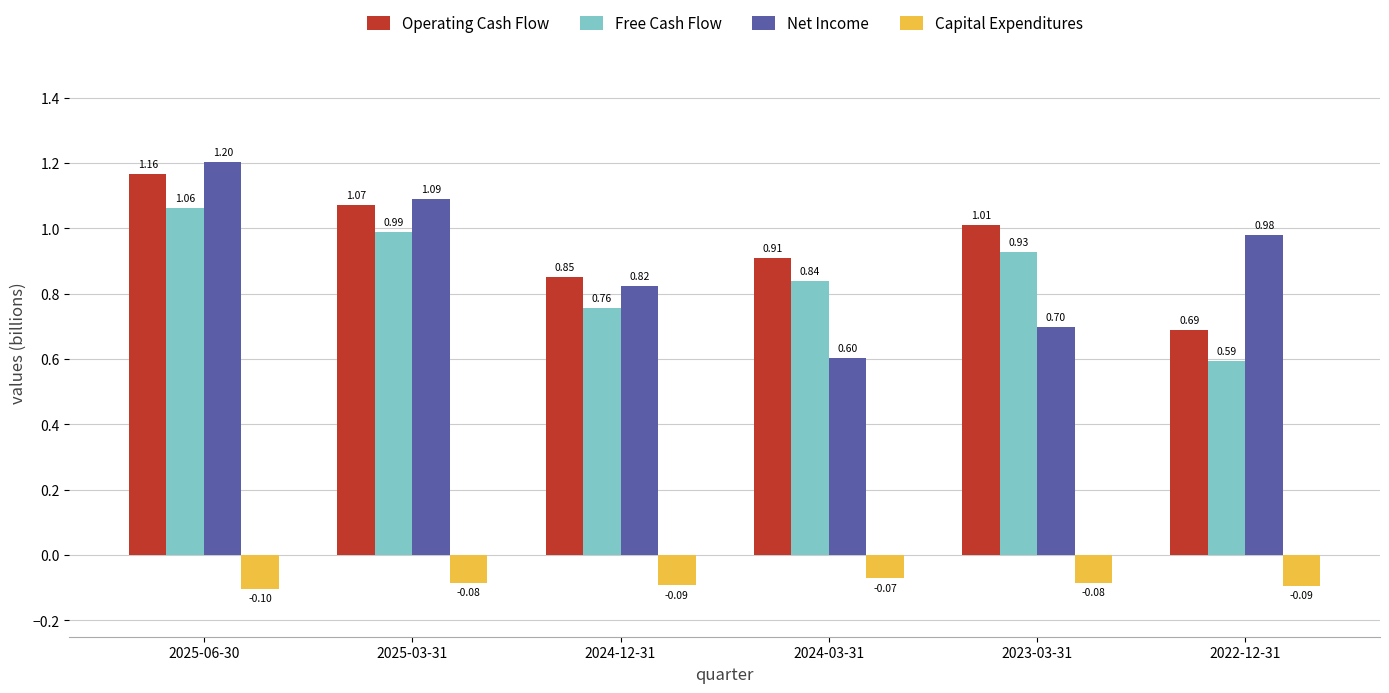

What is the difference between the maximum and minimum values in the Net Income series?

0.6